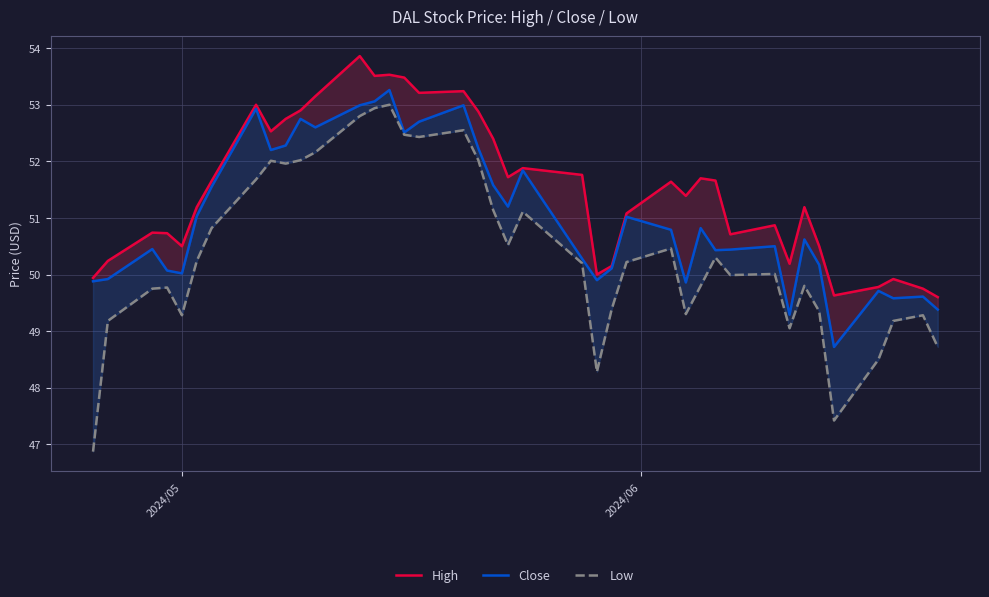

Does the chart have visible grid lines?

Yes